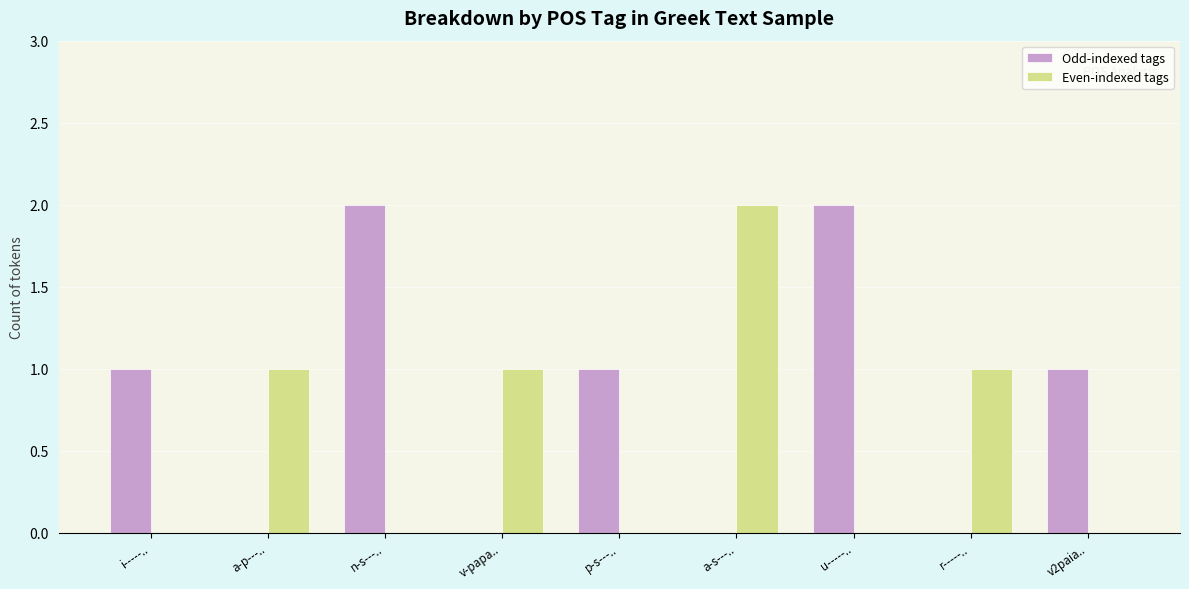

Which series has the largest total across all categories?

Odd-indexed tags